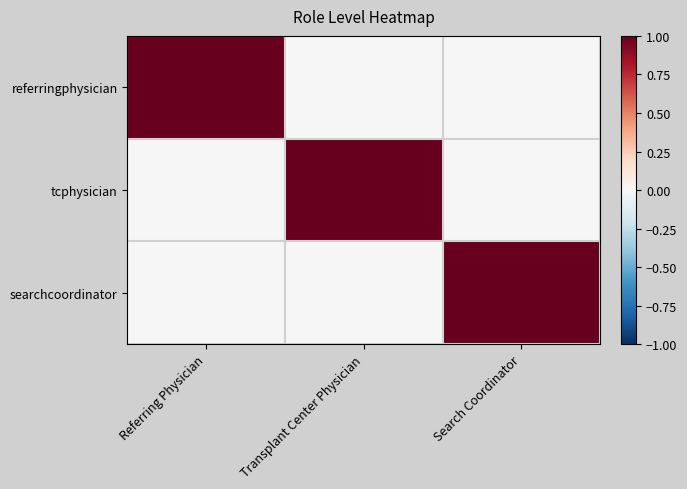

Which label corresponds to the smallest value in the chart?

Transplant Center Physician